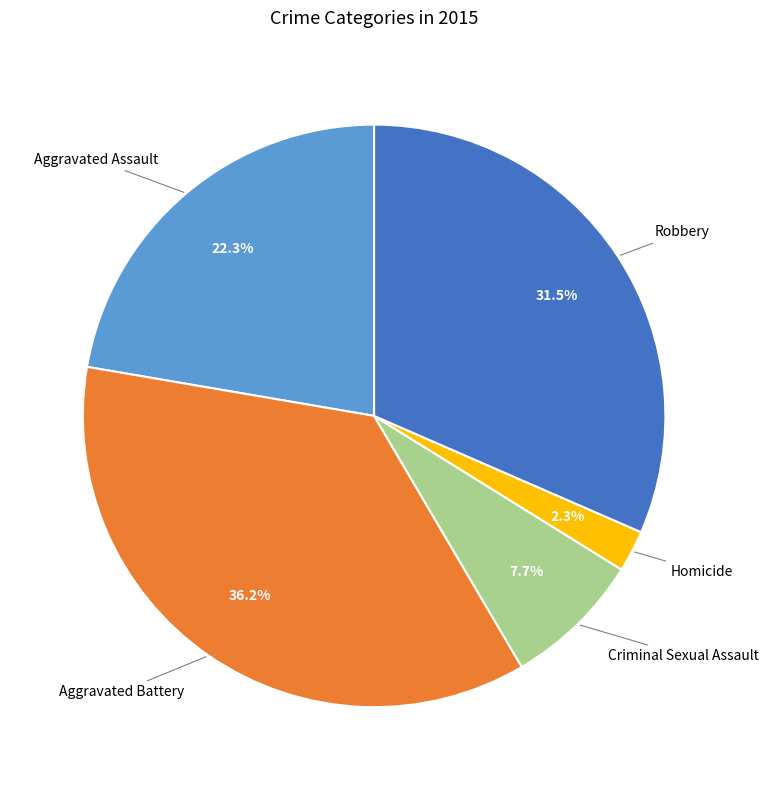

Does any single category account for the majority?

No